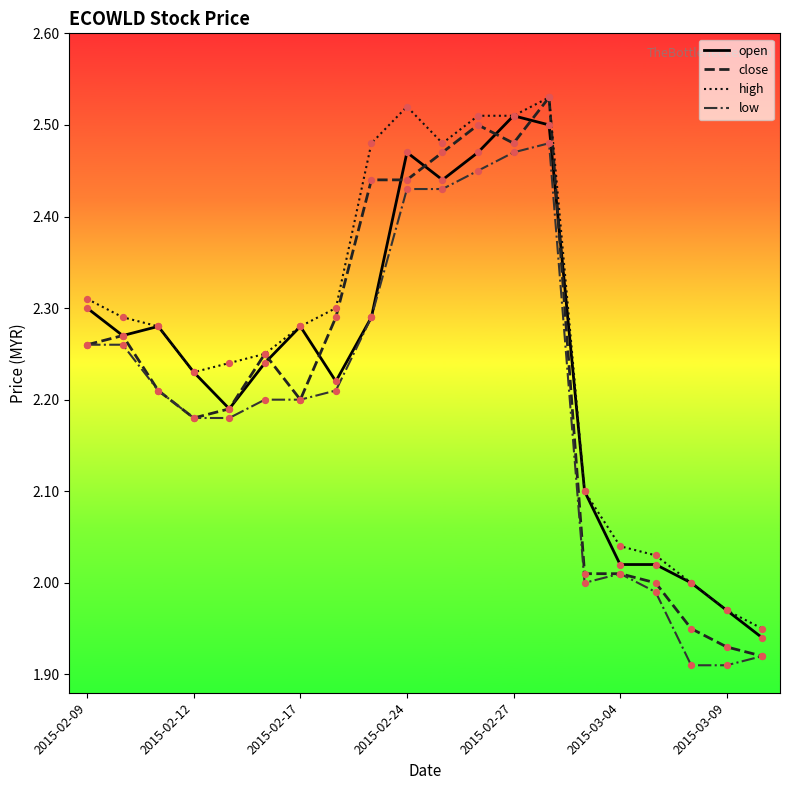

True or false: high and low cross at least once.

False